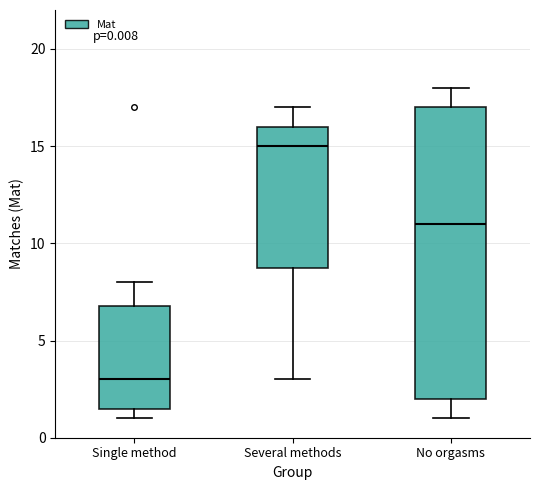

Comparing the boxes themselves (not the whiskers), which one is the tallest?

No orgasms